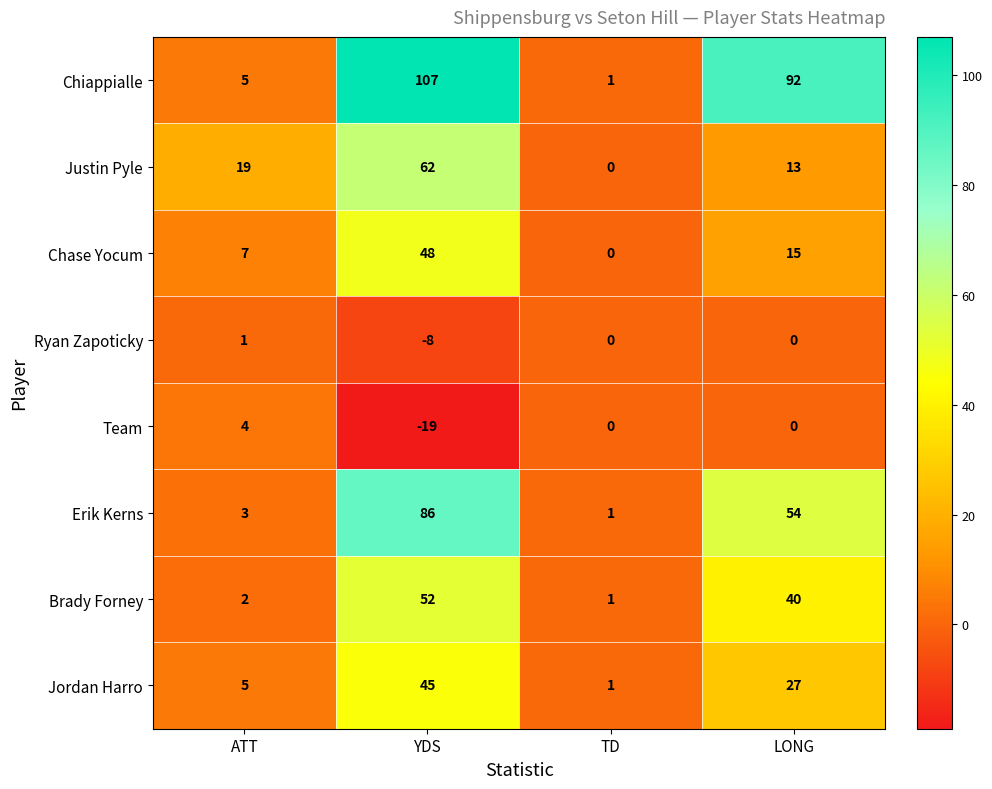

What is the sum of all Brady Forney values?

95